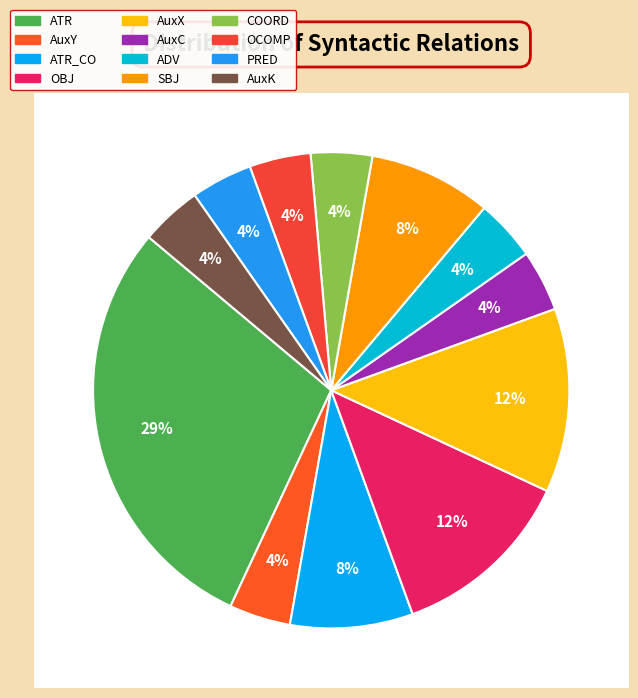

Rank the categories by value from highest to lowest.

ATR, OBJ, AuxX, ATR_CO, SBJ, AuxY, AuxC, ADV, COORD, OCOMP, PRED, AuxK